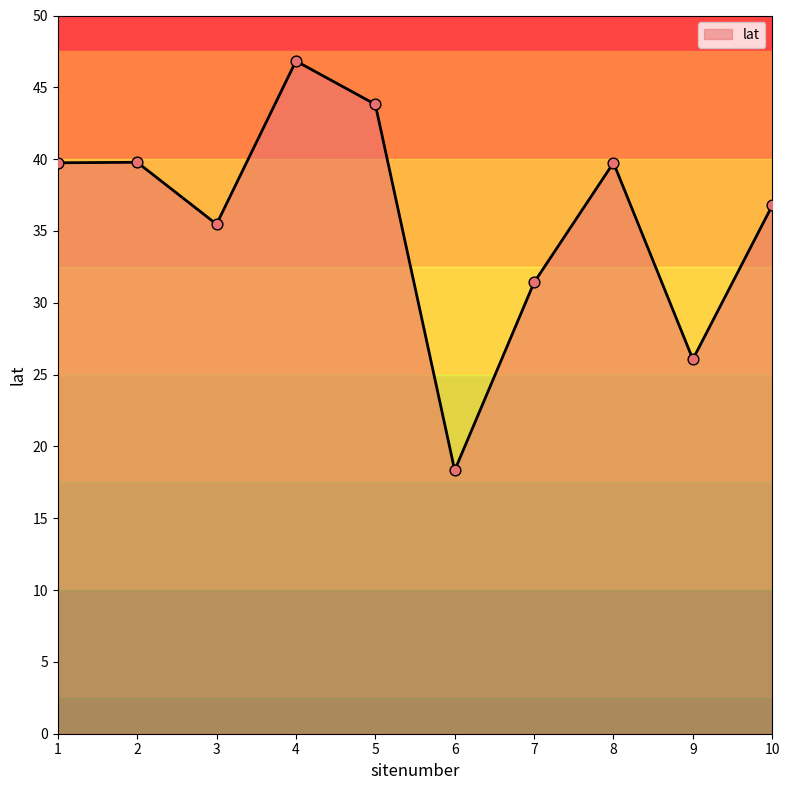

Which has a higher value, 4 or 1?

4